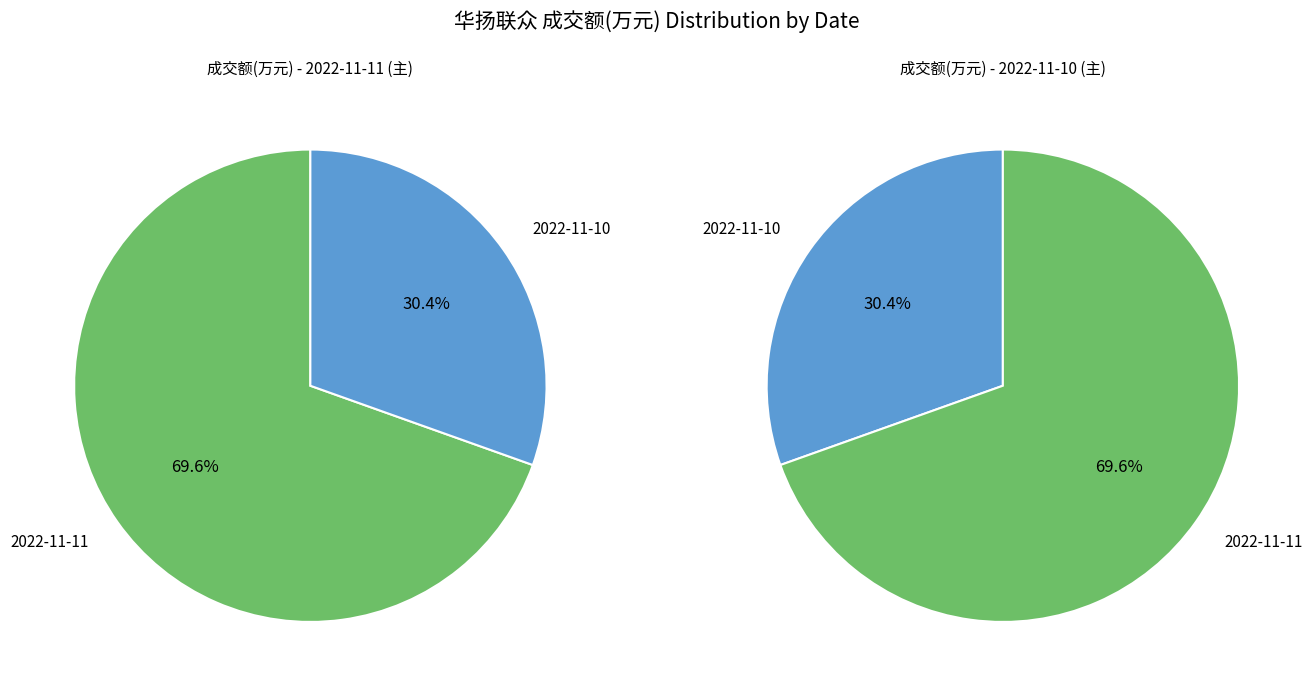

Which category has the biggest portion of the pie?

2022-11-11